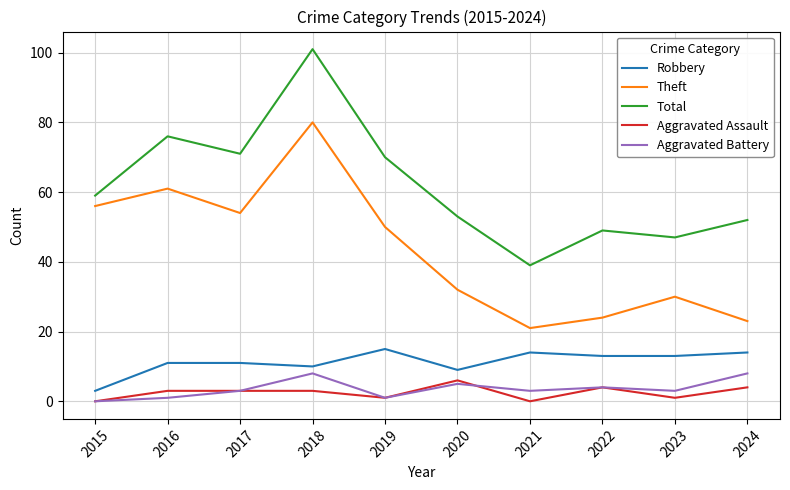

Reading right to left, extract all data points from this chart.

Robbery: 14	13	13	14	9	15	10	11	11	3
Theft: 23	30	24	21	32	50	80	54	61	56
Total: 52	47	49	39	53	70	101	71	76	59
Aggravated Assault: 4	1	4	0	6	1	3	3	3	0
Aggravated Battery: 8	3	4	3	5	1	8	3	1	0